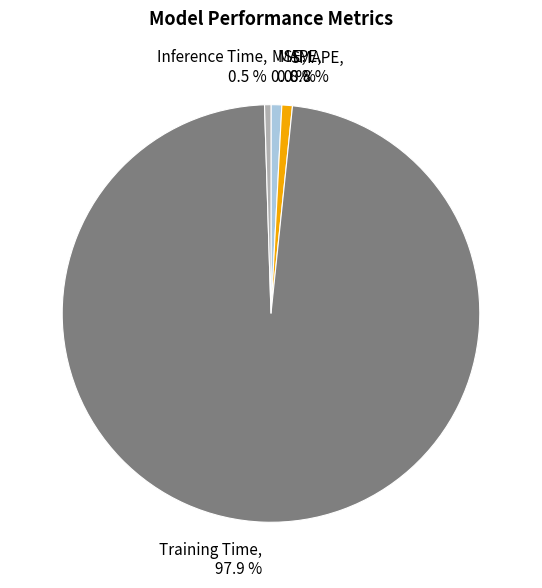

What is the largest slice in the pie chart?

Training Time